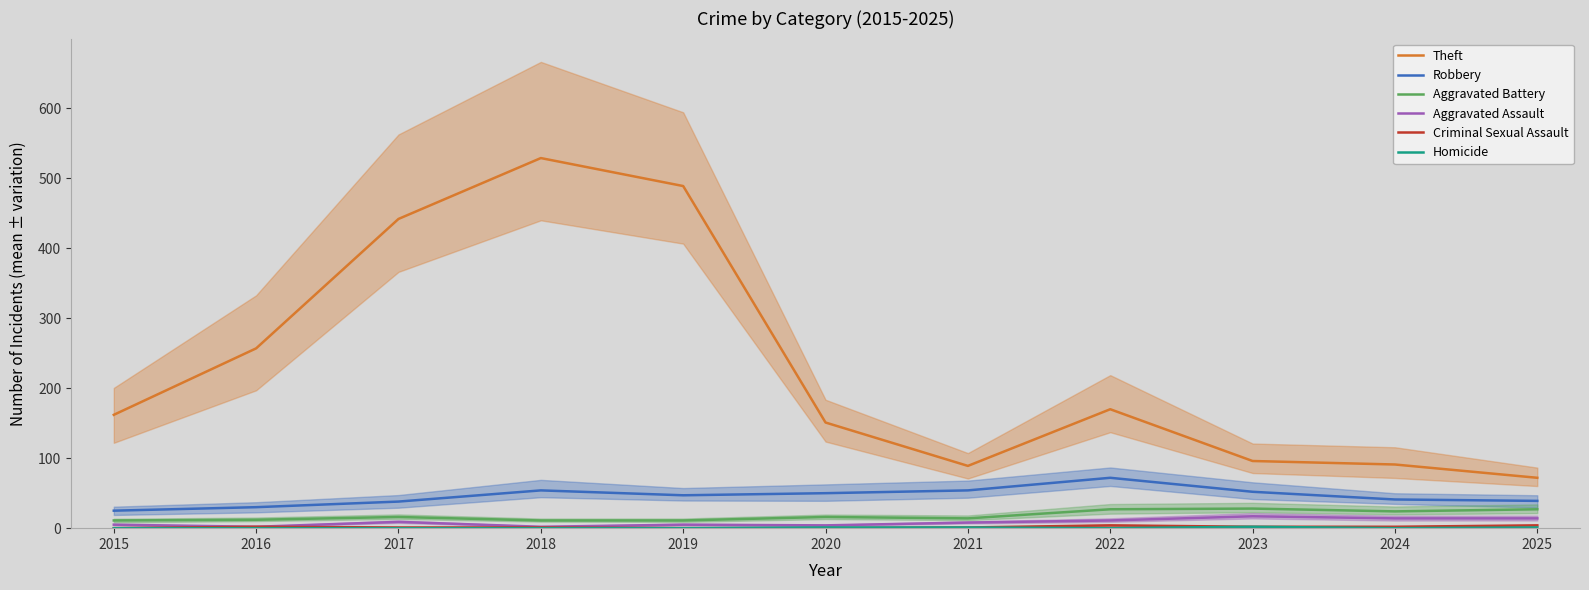

What are all the series names shown in the legend?

Theft, Robbery, Aggravated Battery, Aggravated Assault, Criminal Sexual Assault, Homicide